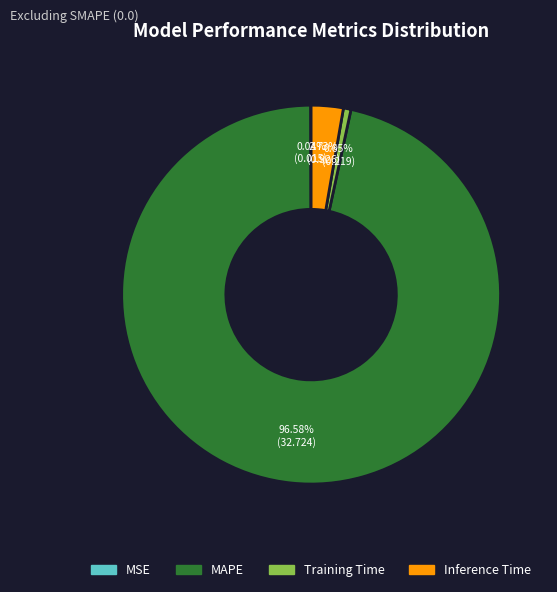

Combined, do Inference Time and Training Time account for over 50%?

No